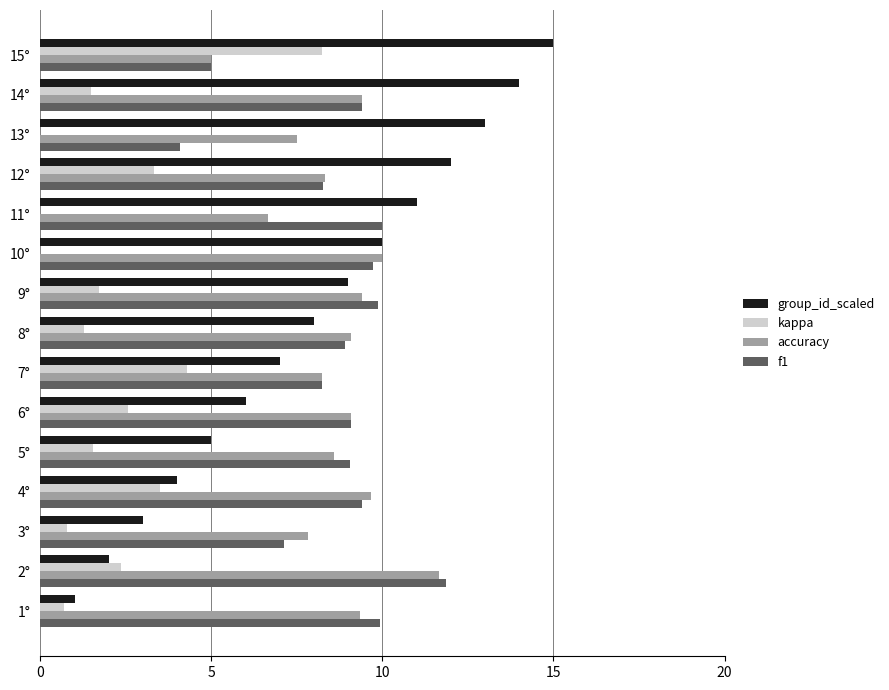

The value of group_id_scaled at 6° is 2.7. True or false?

False